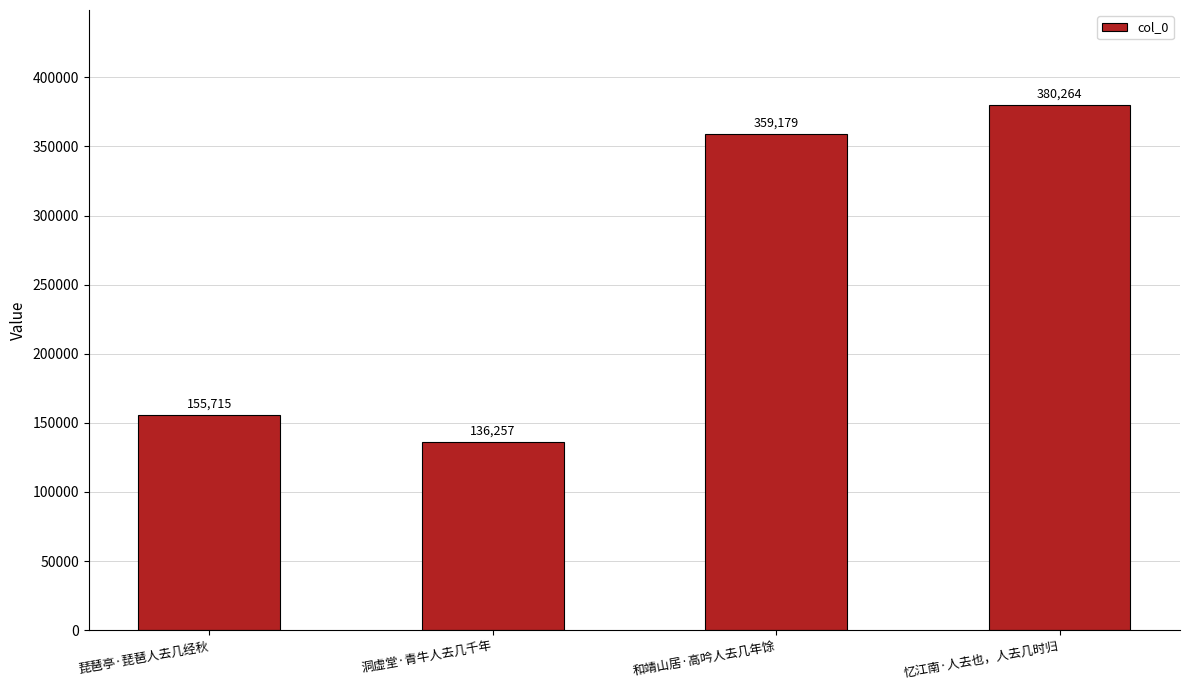

What is the value of the 2nd bar from the left?

136257